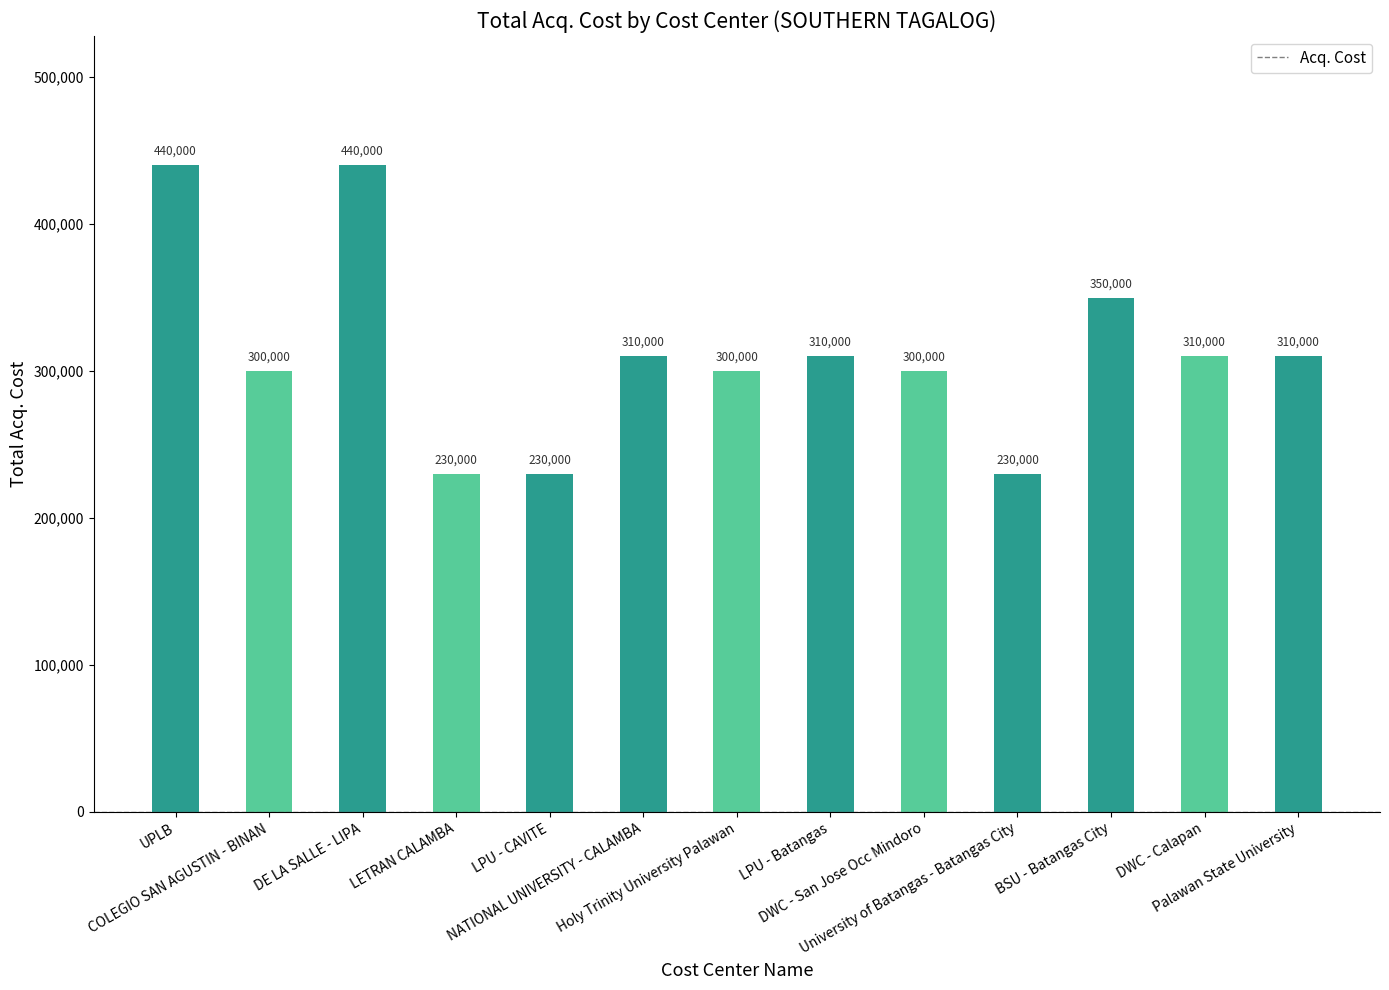

What is the minimum value shown in the chart?

230000